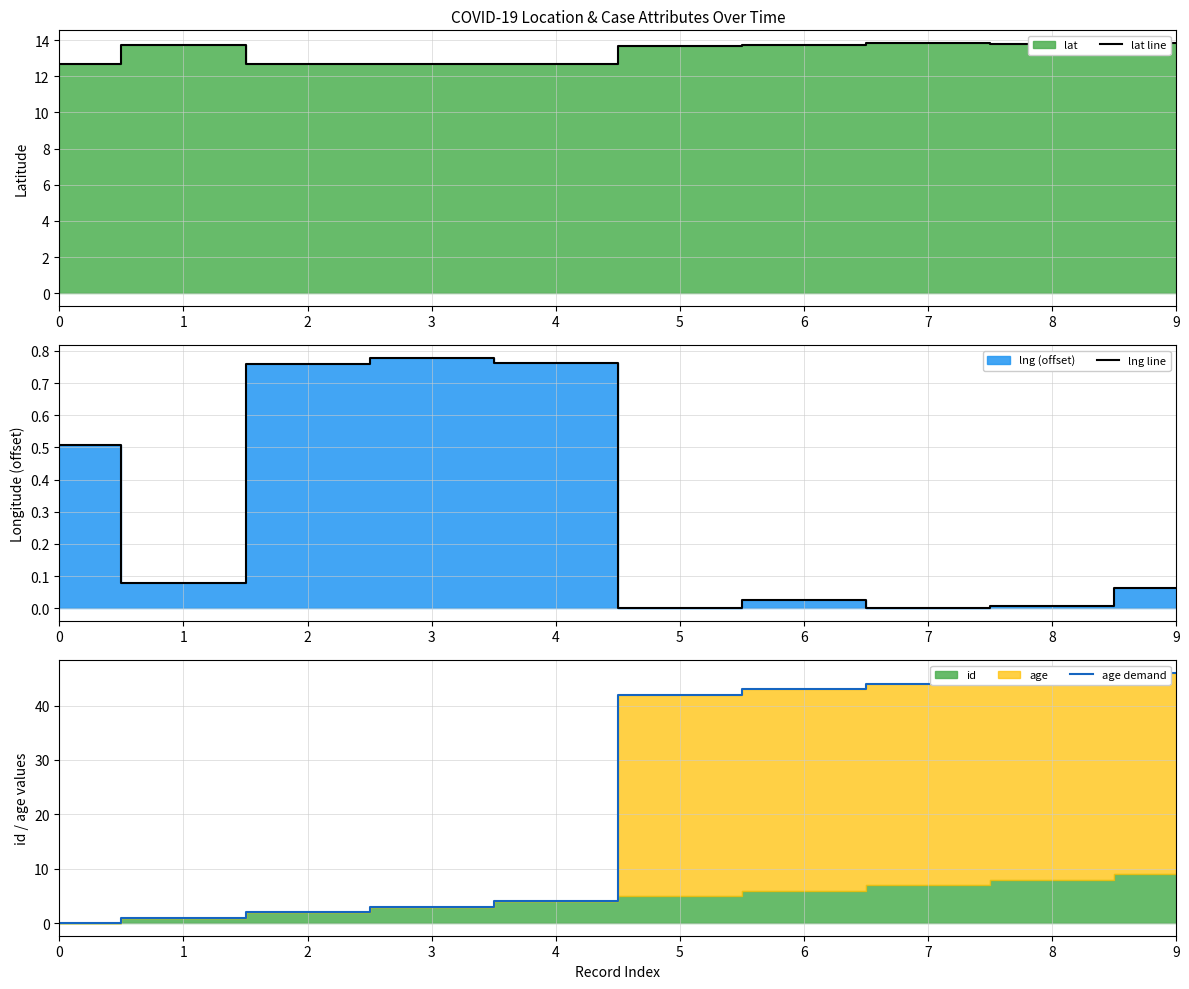

What is the sum of the age demand values at 9 and 3?

49